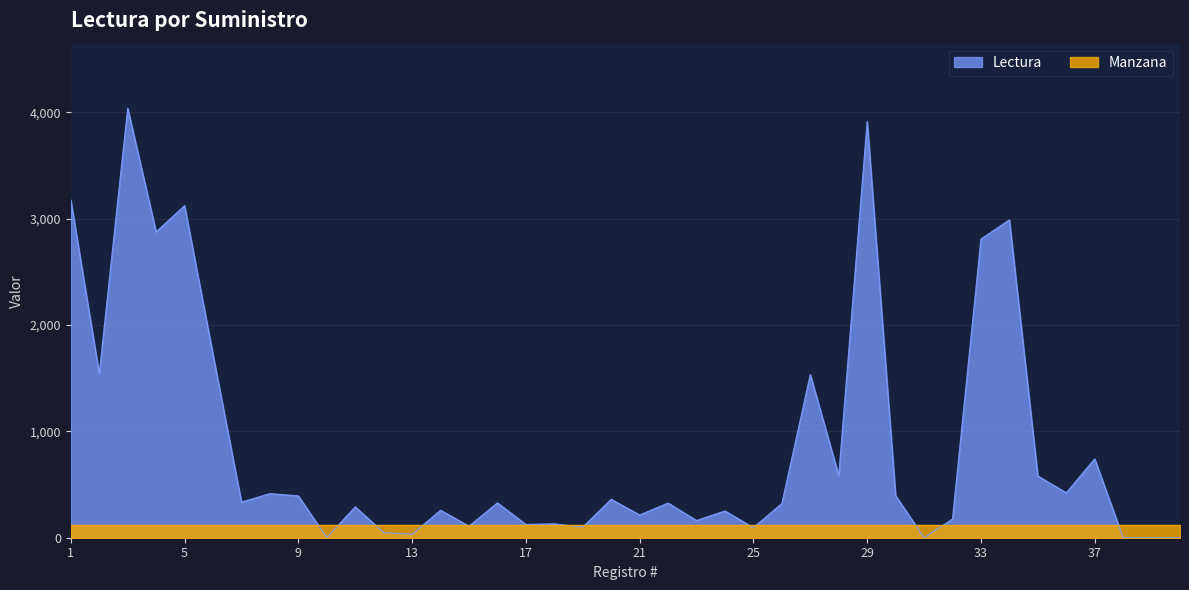

How many values are below 328?

20